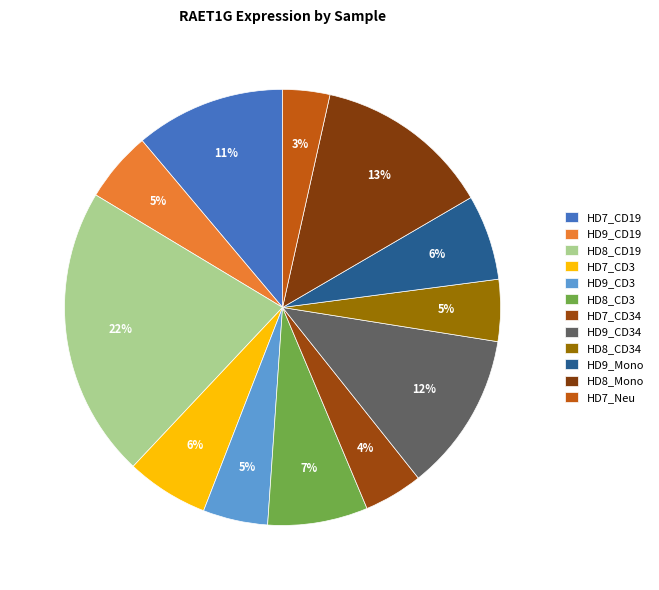

True or false: HD8_CD34 accounts for 5% of the total.

True